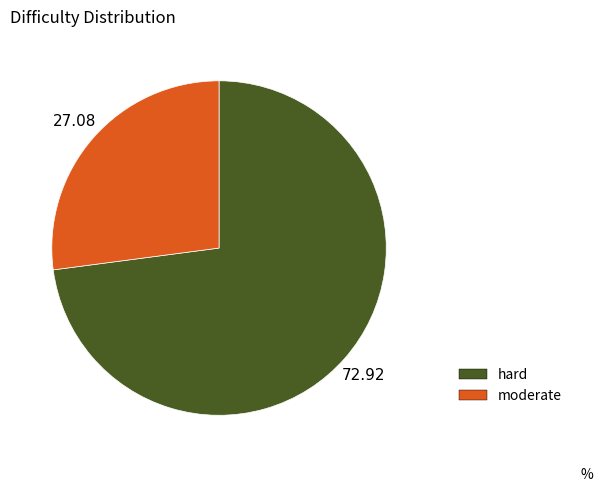

Count the number of slices in the pie.

2